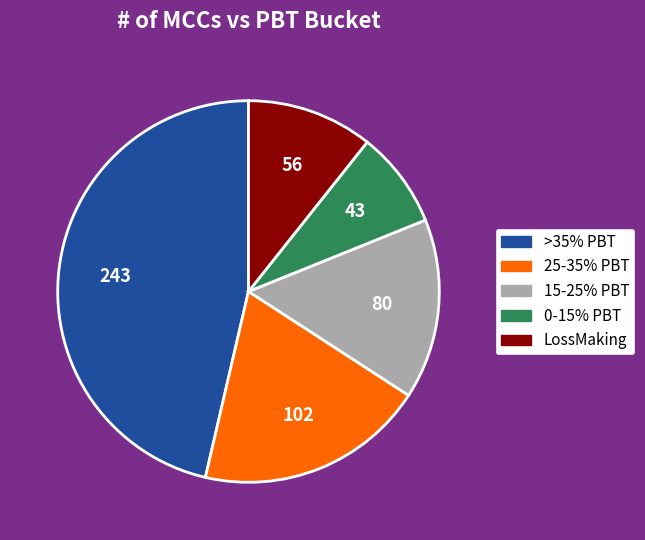

Rank the categories by value from lowest to highest.

0-15% PBT, LossMaking, 15-25% PBT, 25-35% PBT, >35% PBT